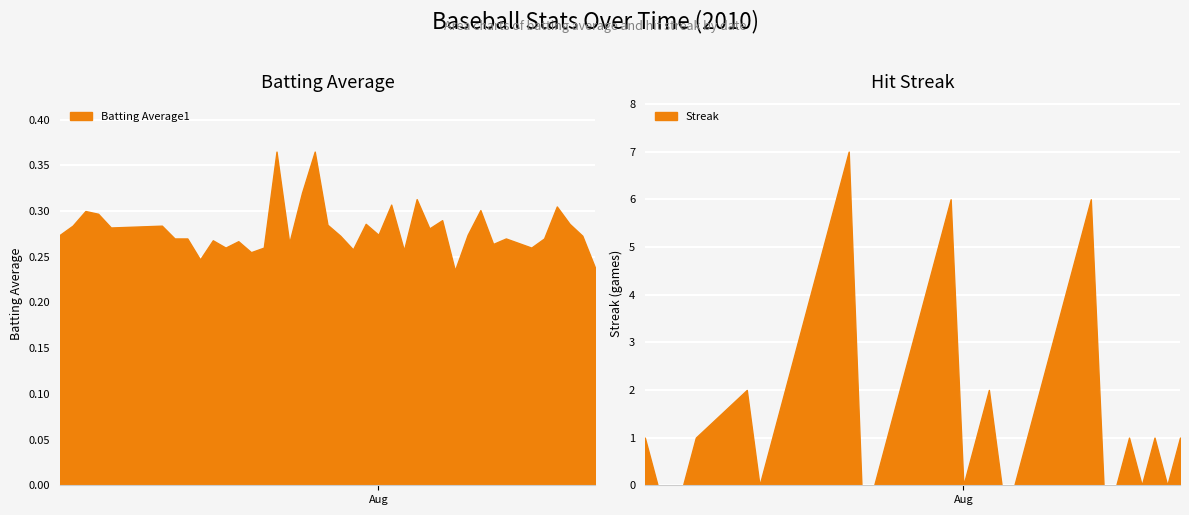

How many lines are shown in the chart?

2